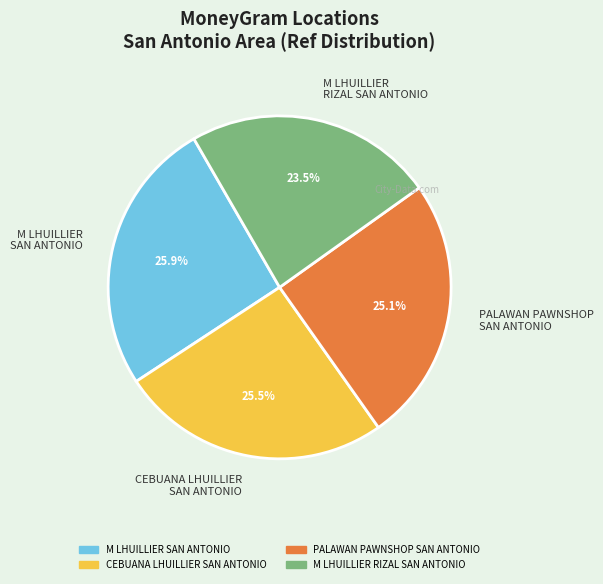

Which has a higher value, M LHUILLIER RIZAL SAN ANTONIO or M LHUILLIER SAN ANTONIO?

M LHUILLIER SAN ANTONIO